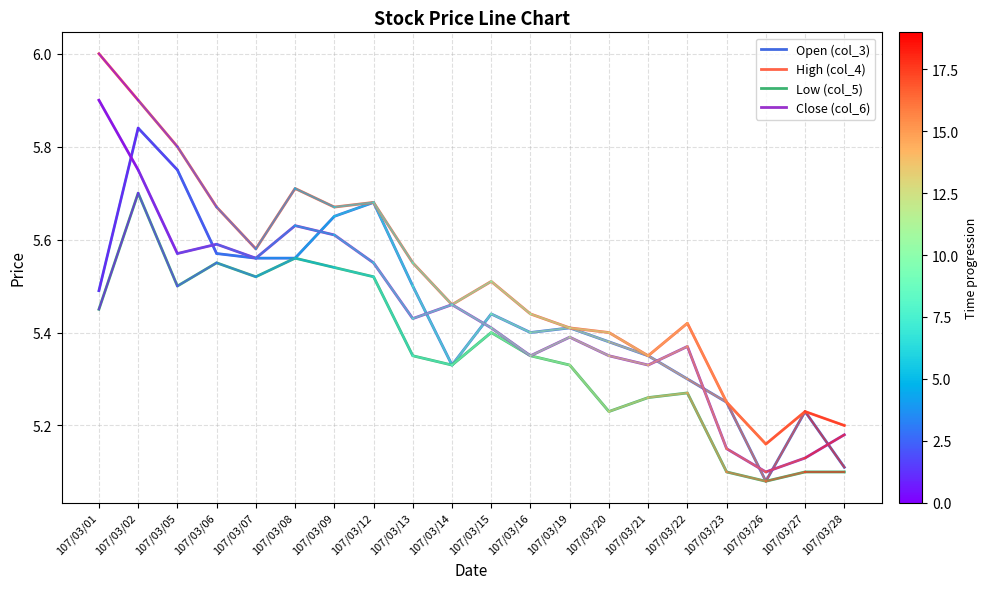

Does the chart display data point markers on the line(s)?

No